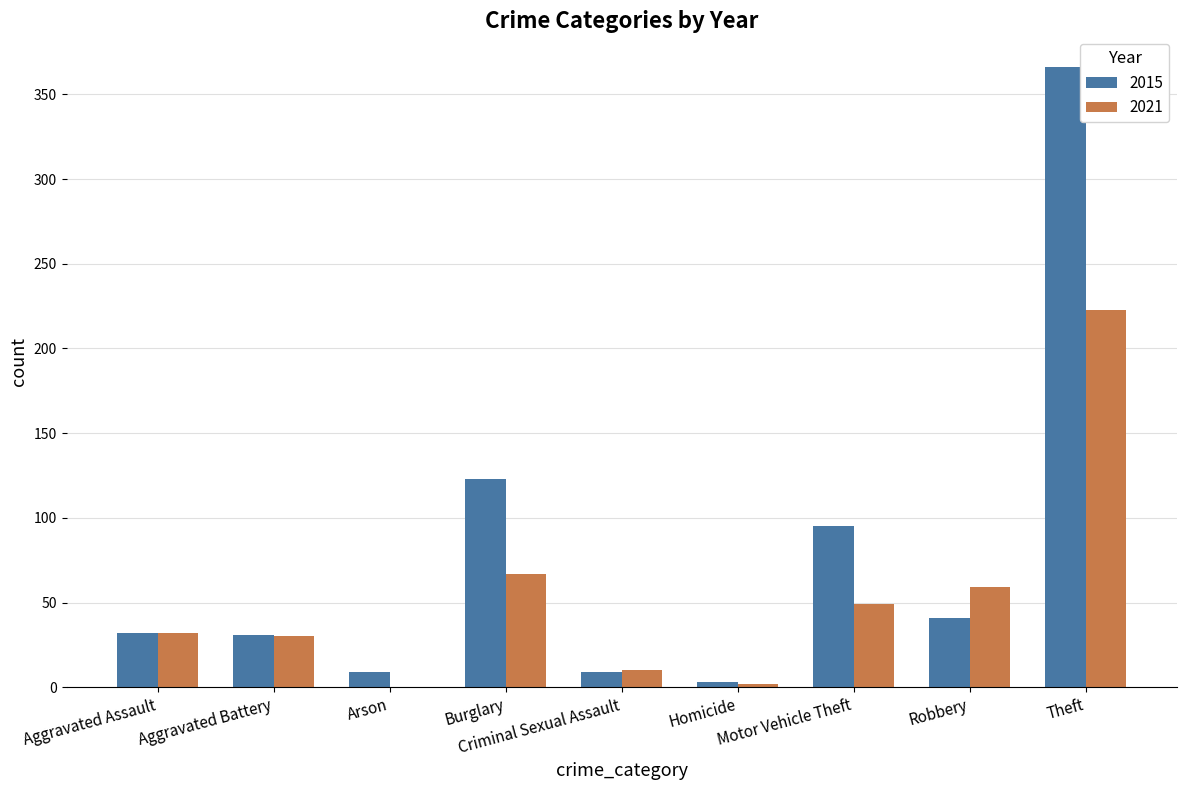

What is the total value across all series at Criminal Sexual Assault?

19